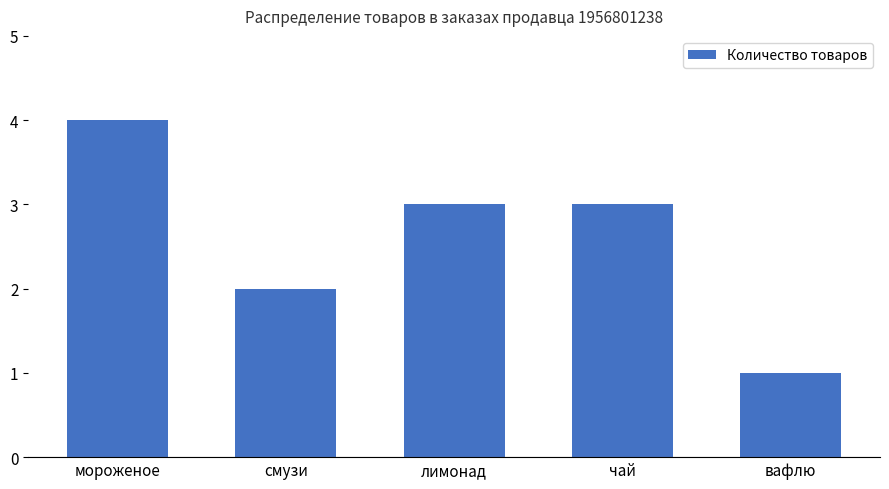

Reading left to right, transcribe all the data shown in this chart.

4	2	3	3	1